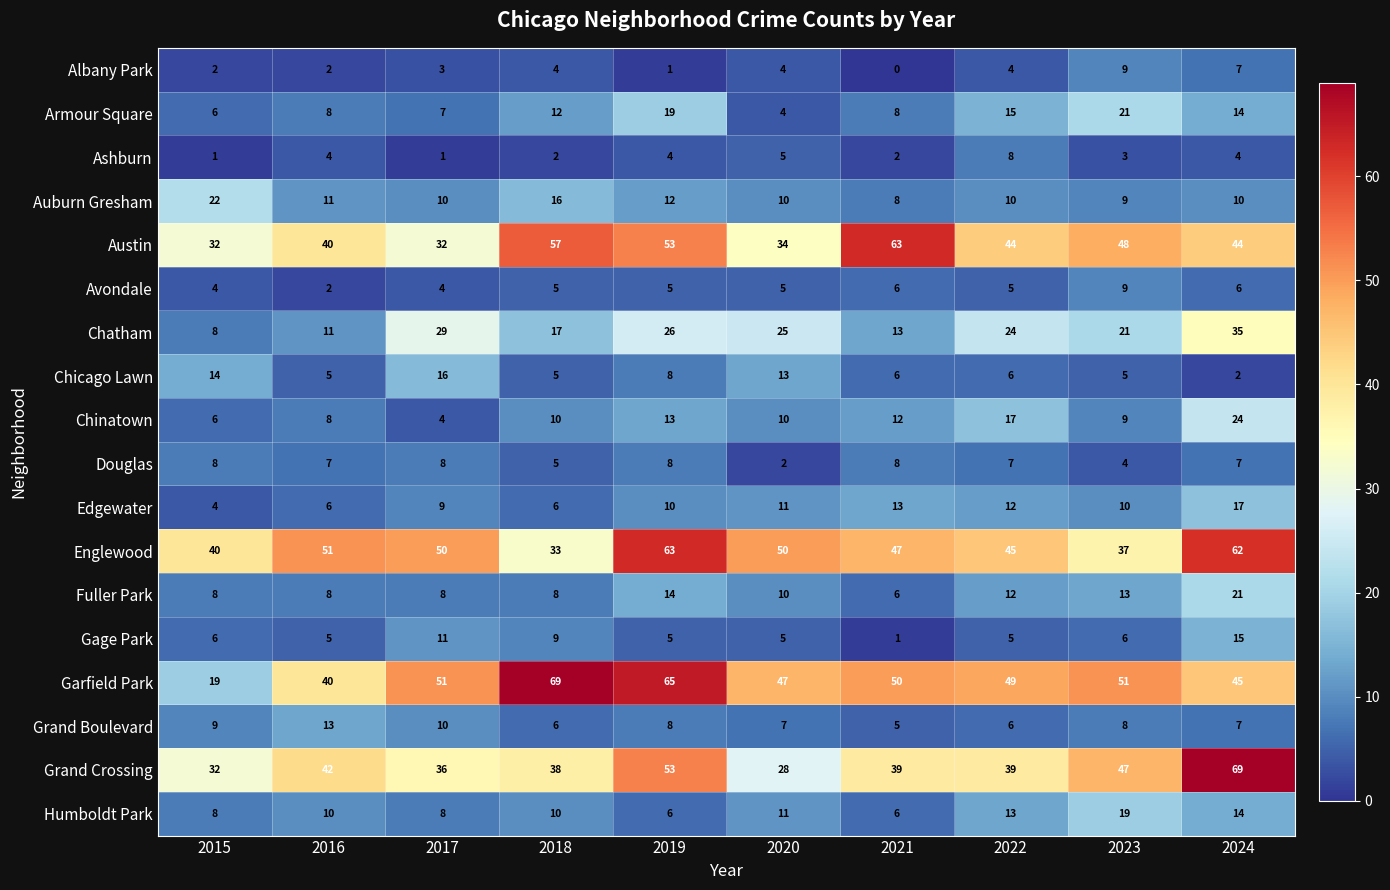

What is the sum of the Humboldt Park values at 2019 and 2016?

16